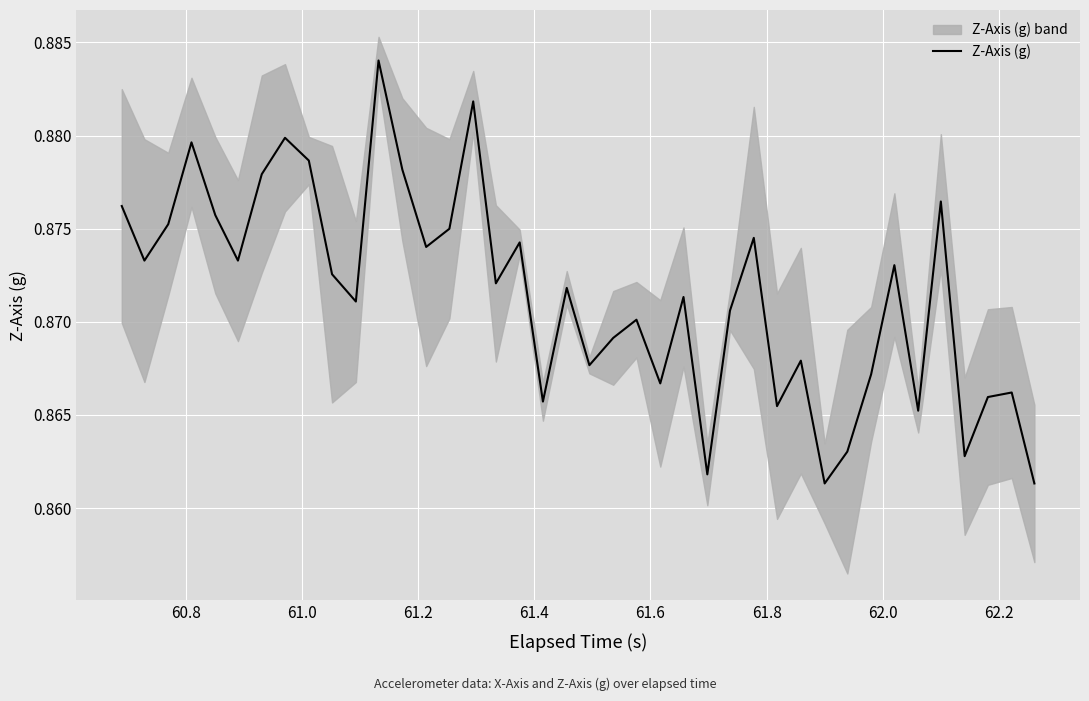

The value at 27 is 1.3. True or false?

False